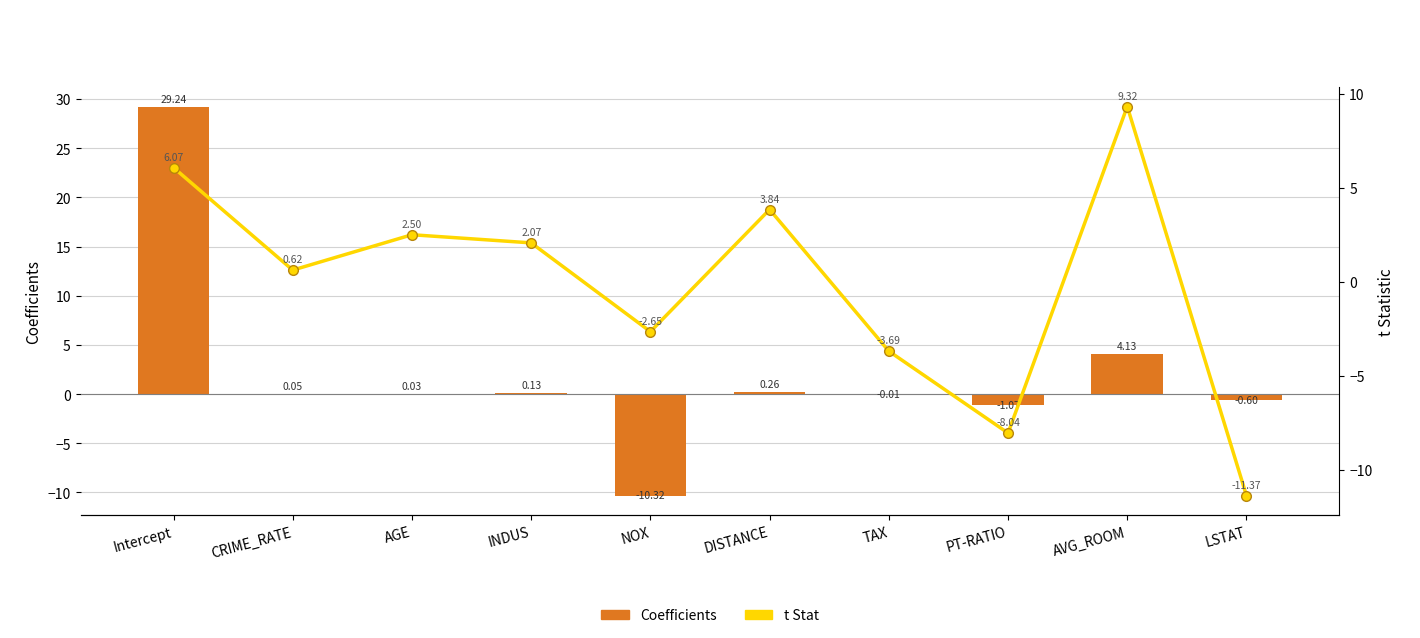

Is it true that t Stat equals 3.0 at INDUS?

False